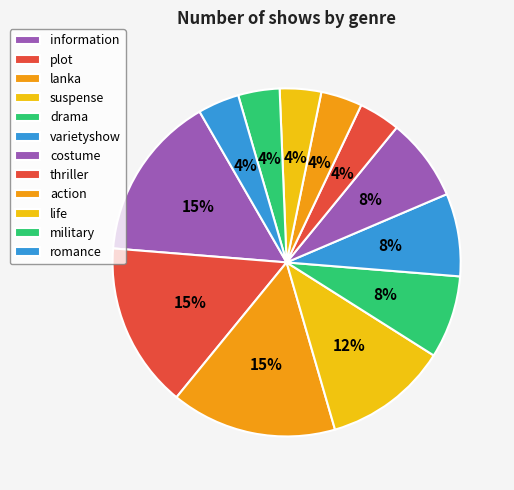

How many segments does this pie chart have?

12